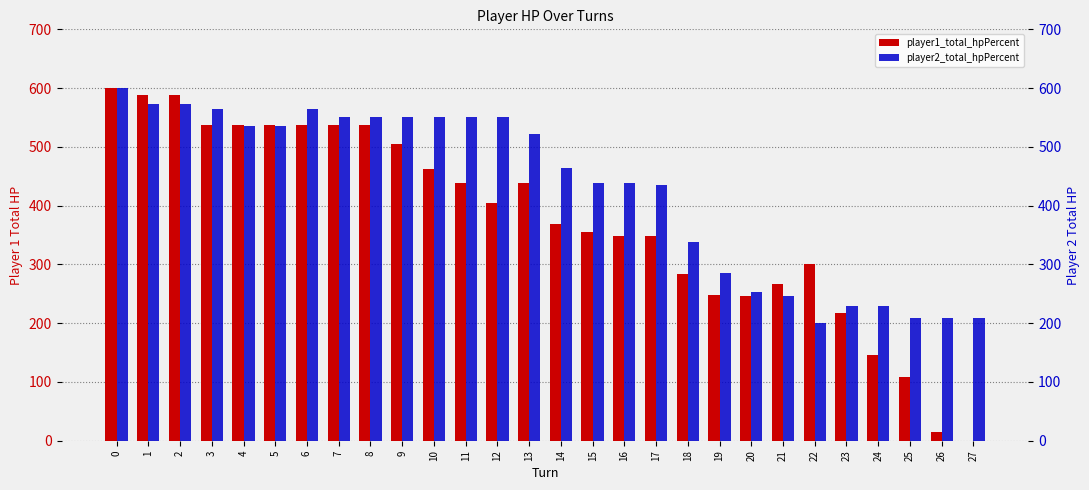

List the series in order of their peak value, lowest first.

player1_total_hpPercent, player2_total_hpPercent